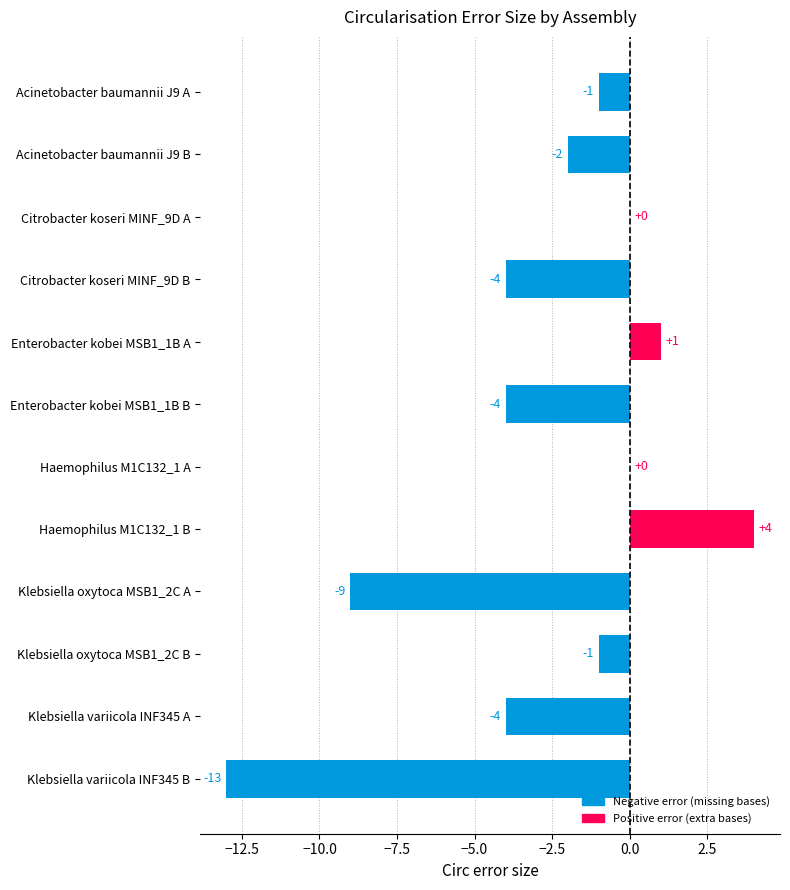

What is the sum of the values at Klebsiella oxytoca MSB1_2C A and Acinetobacter baumannii J9 B?

-11